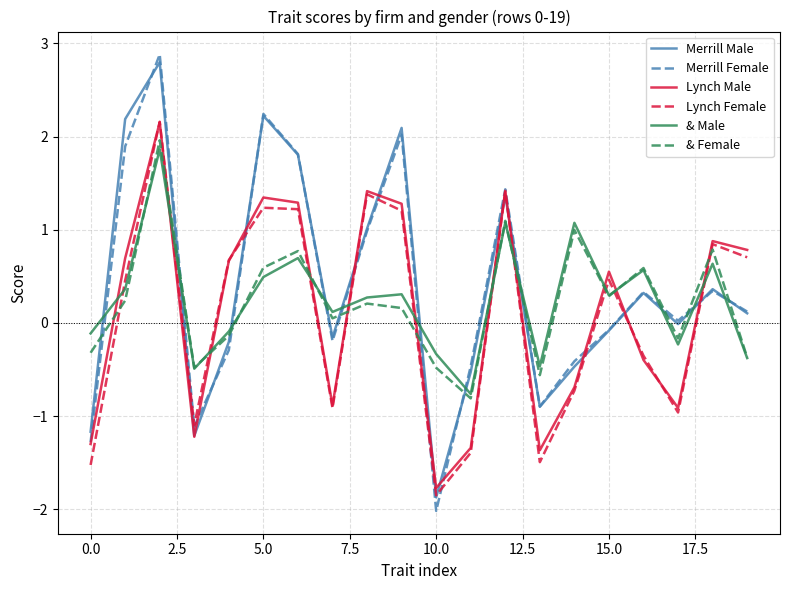

Is this an area chart (filled region under the line)?

No